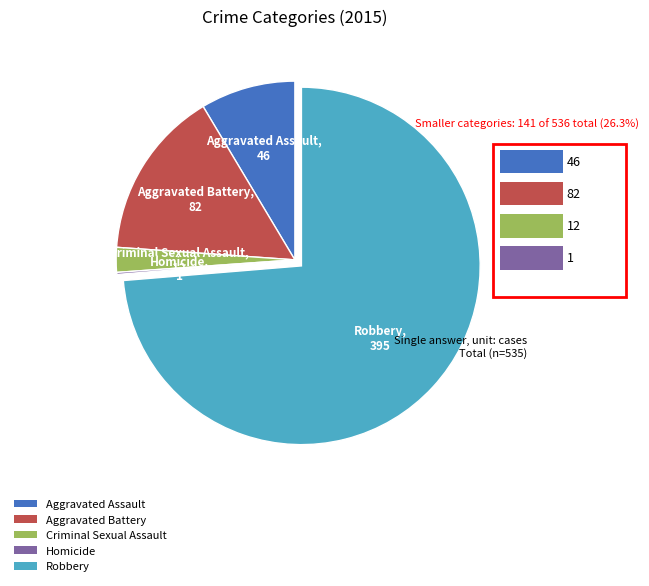

Which category has the biggest portion of the pie?

Robbery